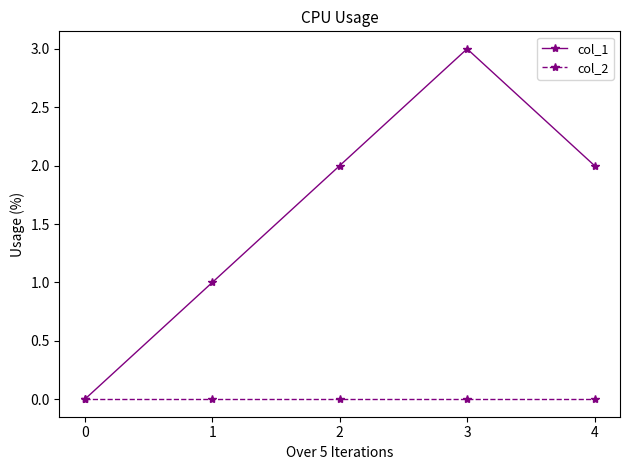

What is the spread (max minus min) of values at 4?

2